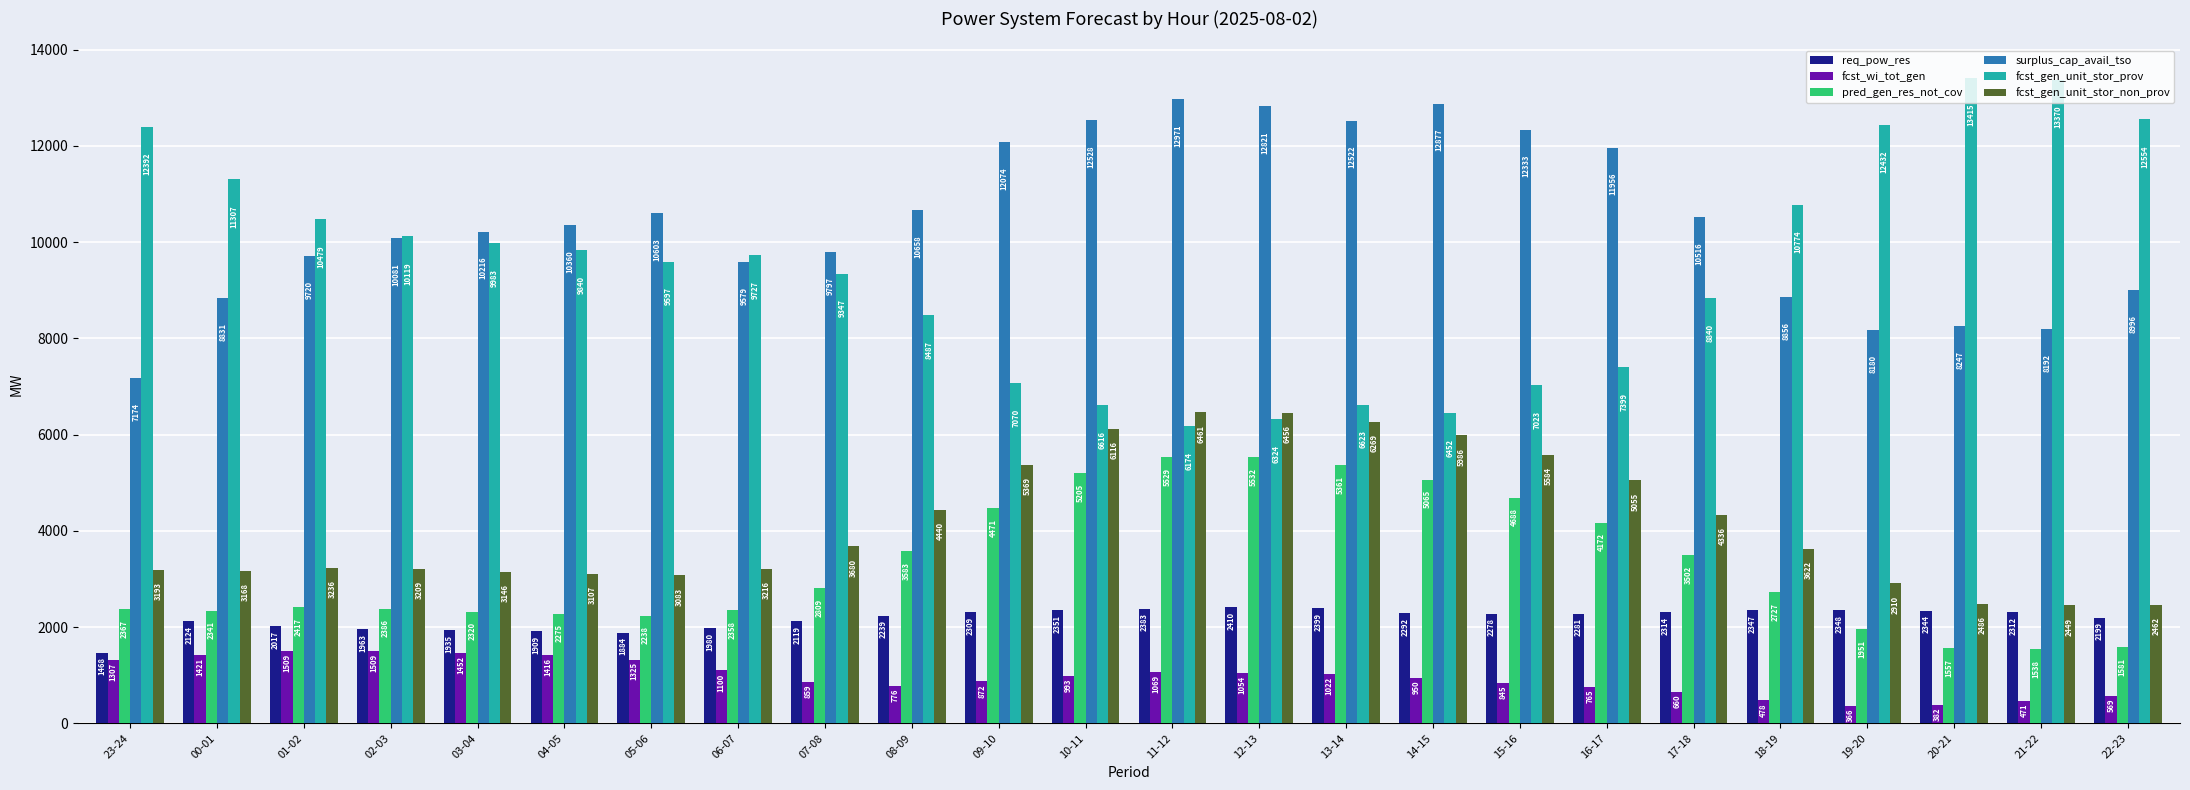

What is the sum of the fcst_gen_unit_stor_non_prov values at 21-22 and 13-14?

8718